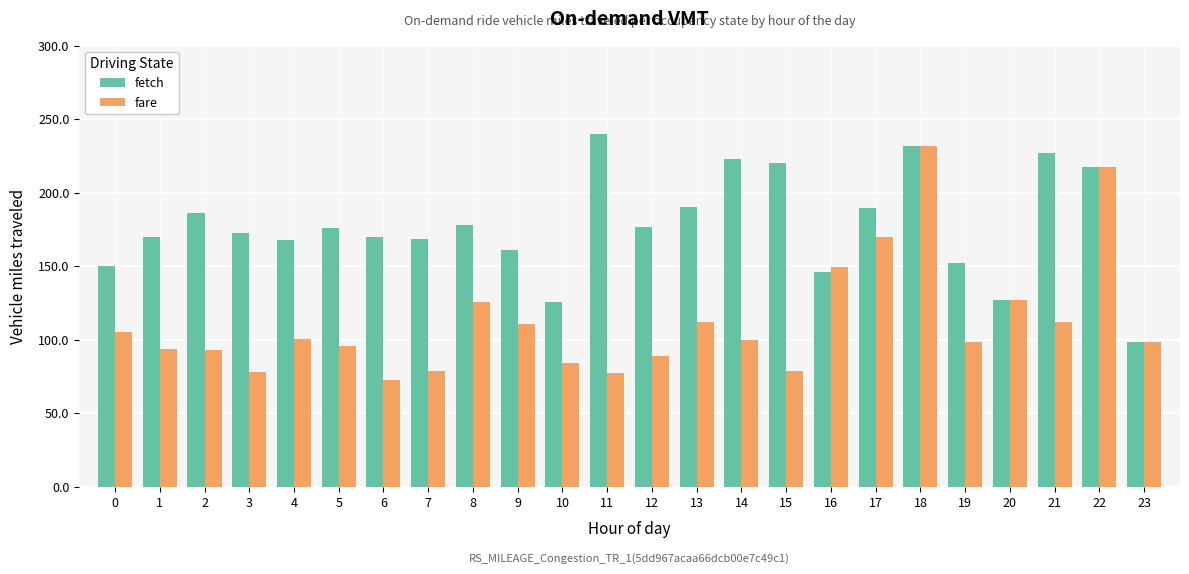

What is the difference between the fetch values at 16 and 14?

76.9